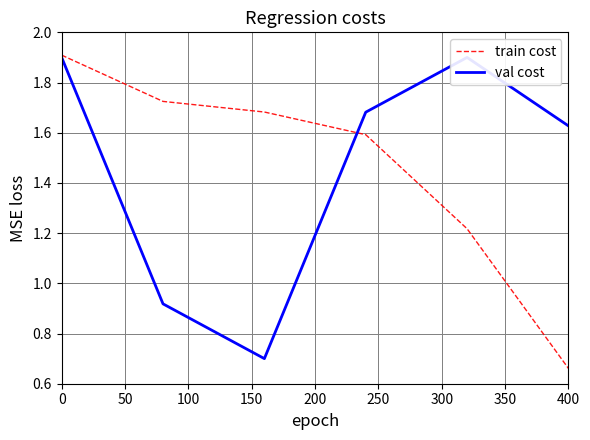

The value of train cost at 0 is 0.5. True or false?

False